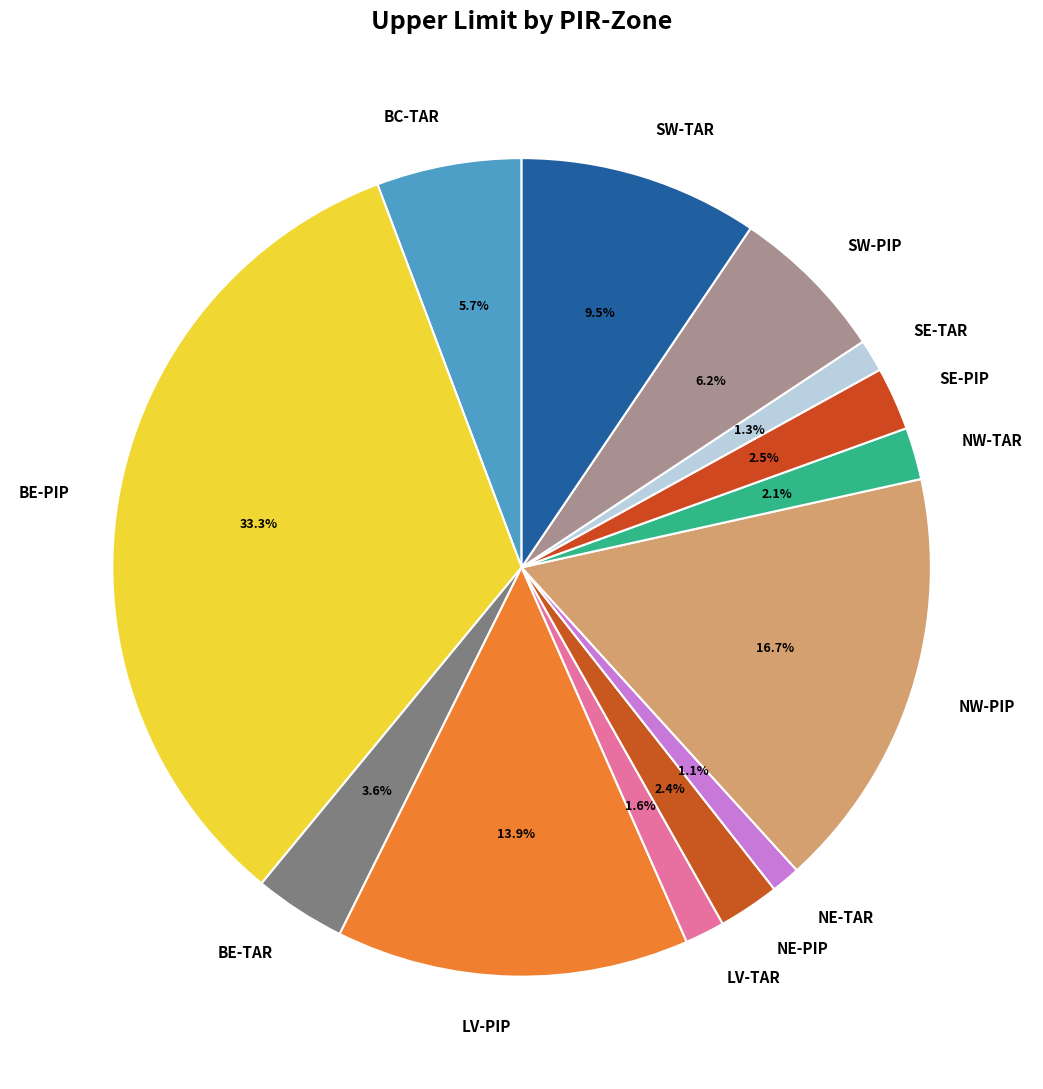

What is the ratio of the value at BE-TAR to the value at BC-TAR?

0.6